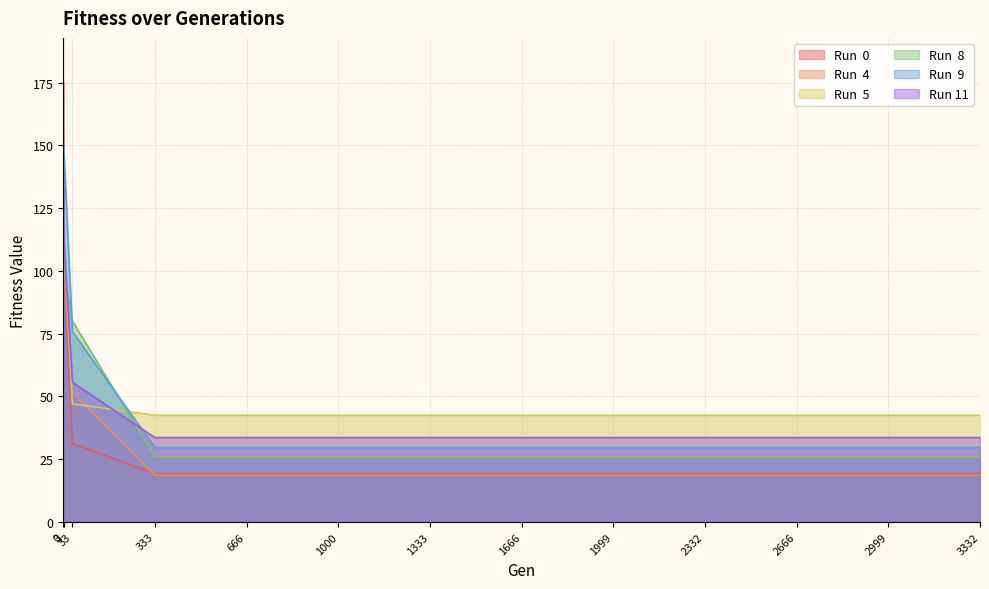

Reading left to right, extract all data points from this chart.

Run  0: 175.3	104.3	31.3	19.3	19.3	19.3	19.3	19.3	19.3	19.3	19.3	19.3	19.3
Run  4: 138.9	101.5	51.7	18.6	18.6	18.6	18.6	18.6	18.6	18.6	18.6	18.6	18.6
Run  5: 123.6	112.5	47.1	42.5	42.5	42.5	42.5	42.5	42.5	42.5	42.5	42.5	42.5
Run  8: 134.3	99.5	80.1	25.9	25.9	25.9	25.9	25.9	25.9	25.9	25.9	25.9	25.9
Run  9: 151.2	145.9	75.9	29.7	29.7	29.7	29.7	29.7	29.7	29.7	29.7	29.7	29.7
Run 11: 144.6	111.8	55.7	33.6	33.6	33.6	33.6	33.6	33.6	33.6	33.6	33.6	33.6